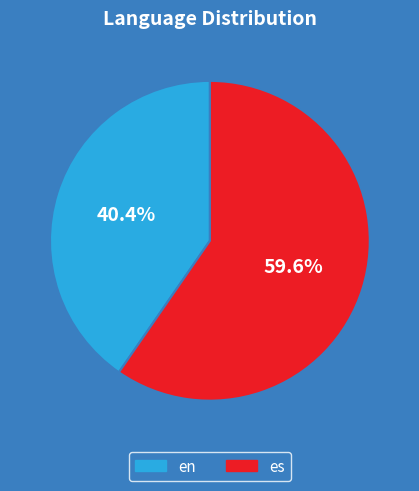

Do en and es together represent more than half of the pie?

Yes